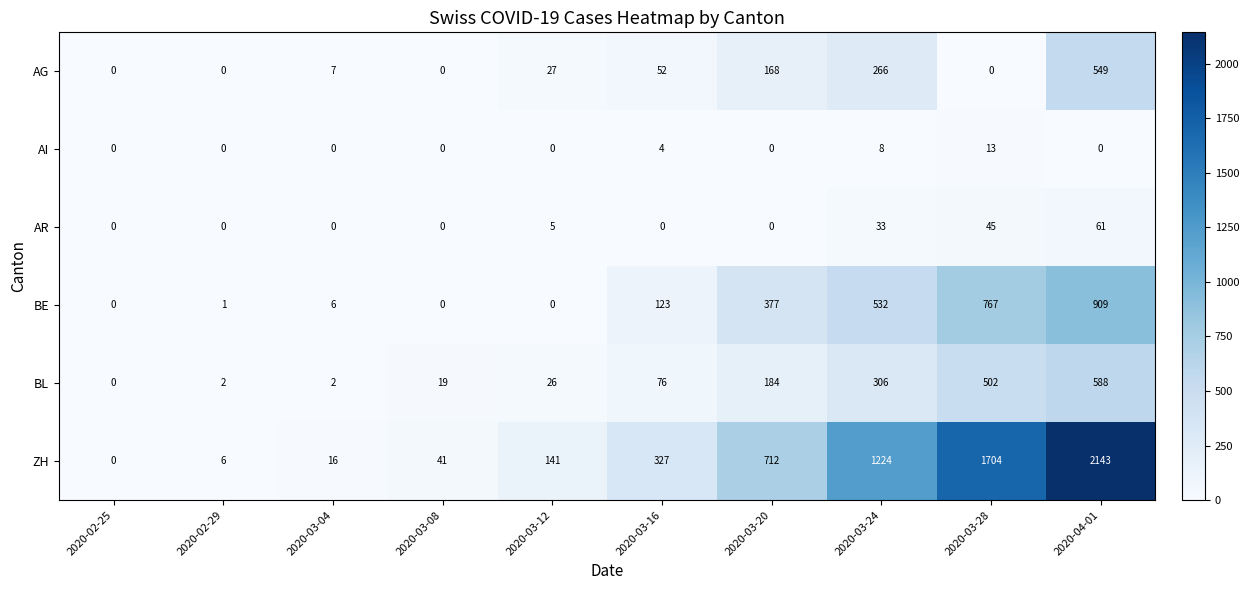

Where is AR nearest to the value 30?

2020-03-24